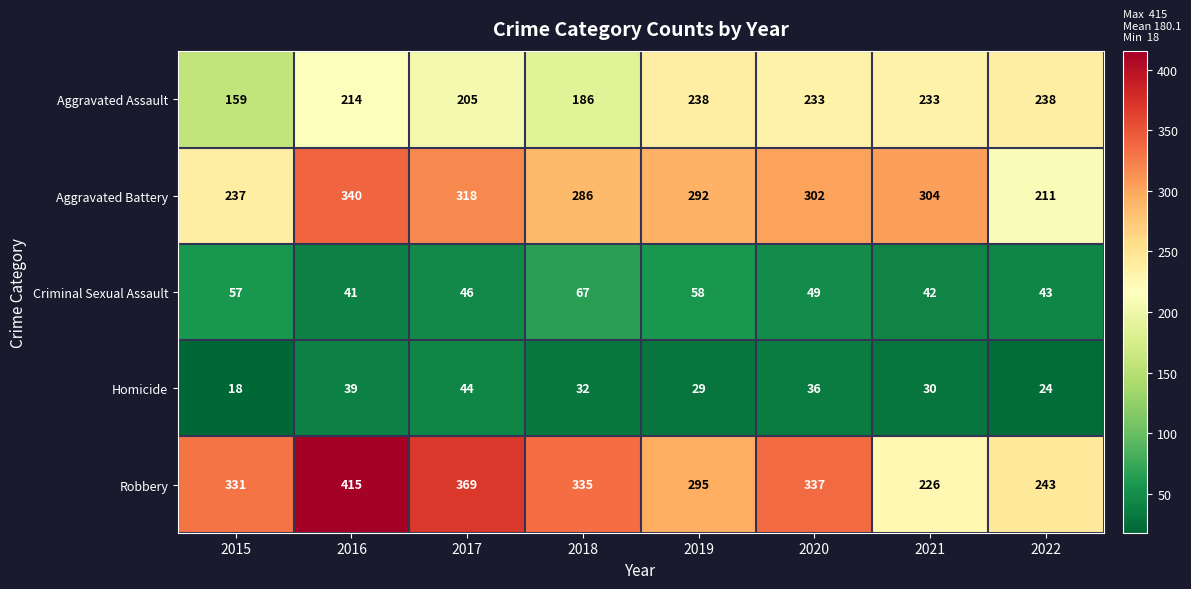

What is the sum of the Aggravated Battery values at 2020 and 2018?

588